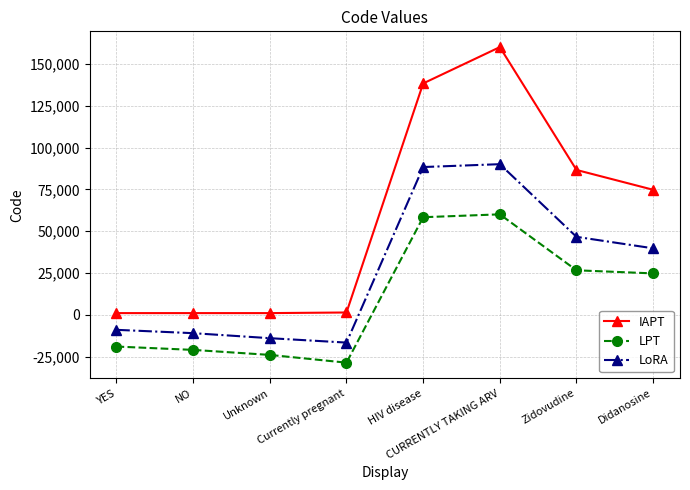

What is the approximate value of LoRA at YES?

-8935